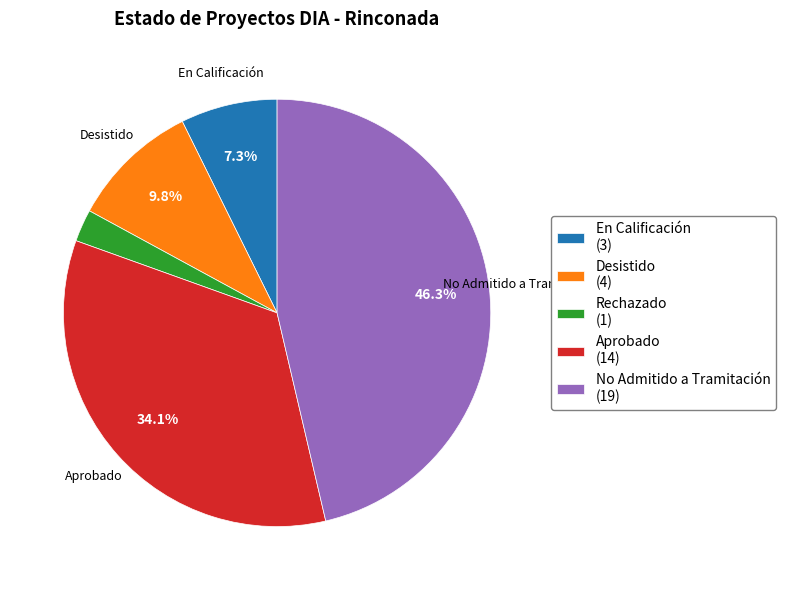

What is the ratio of the value at Desistido (4) to the value at Aprobado (14)?

0.3